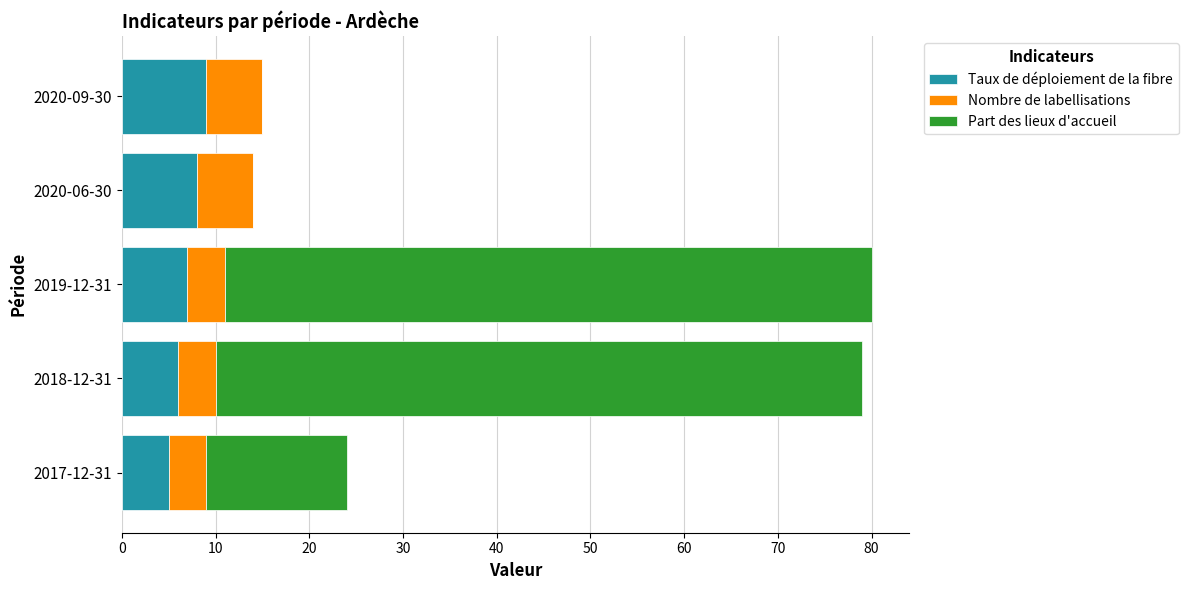

True or false: Taux de déploiement de la fibre has a value of 5 at 2020-06-30.

False